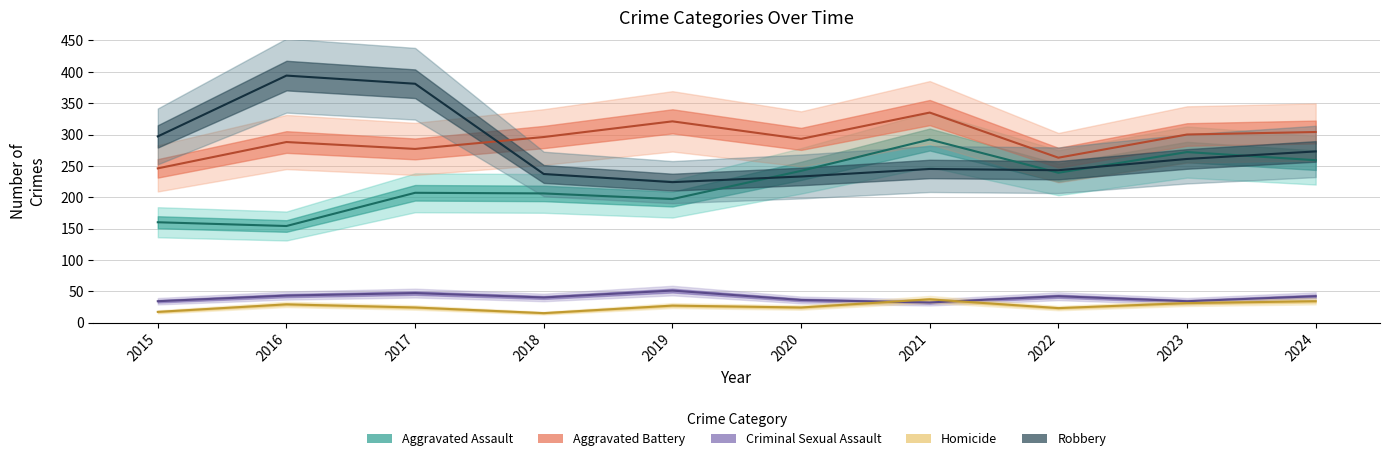

What are all the series names shown in the legend?

Aggravated Assault, Aggravated Battery, Criminal Sexual Assault, Homicide, Robbery